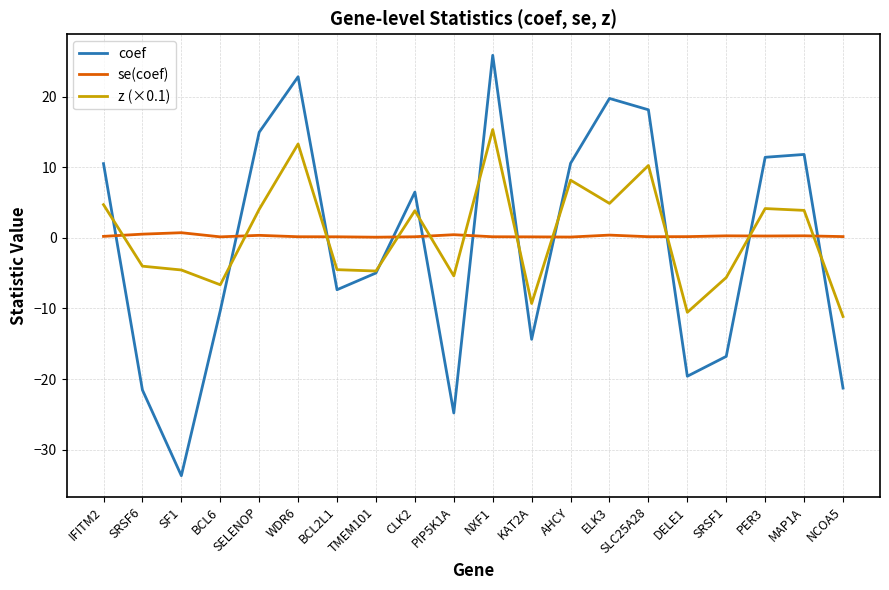

Where is coef nearest to the value -3?

TMEM101